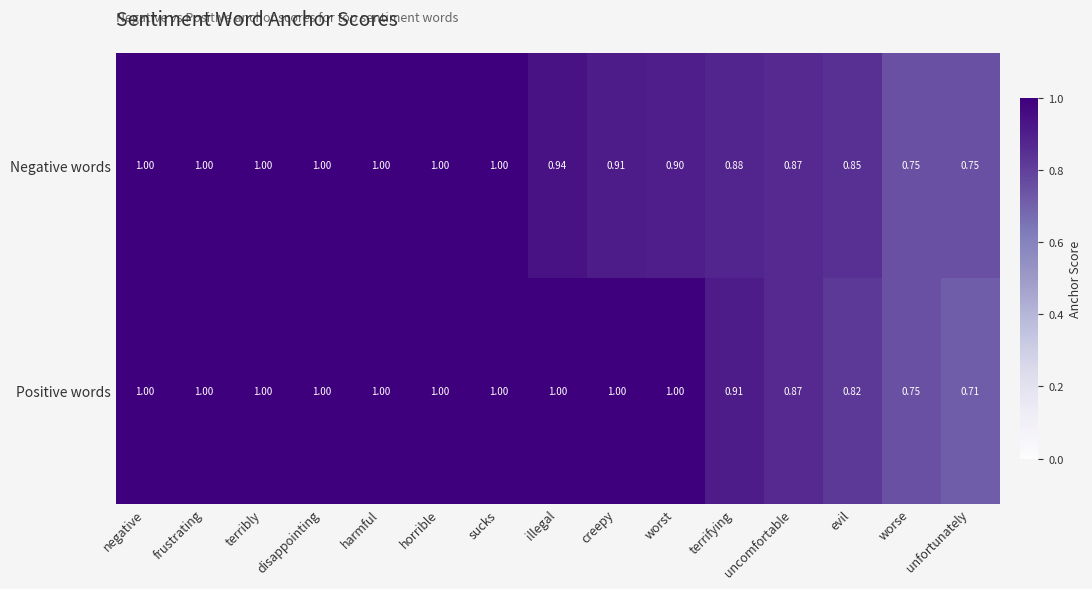

Which series has the widest spread of values?

Positive words